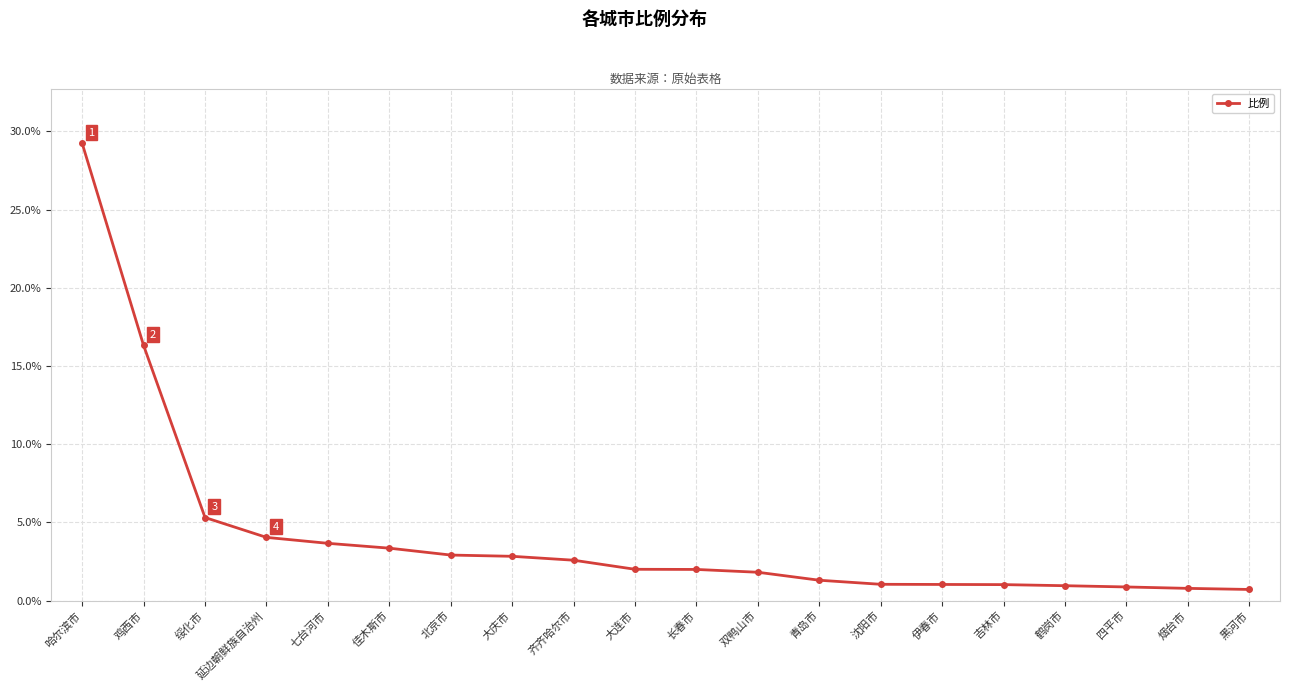

What is the maximum value shown in the chart?

29.2